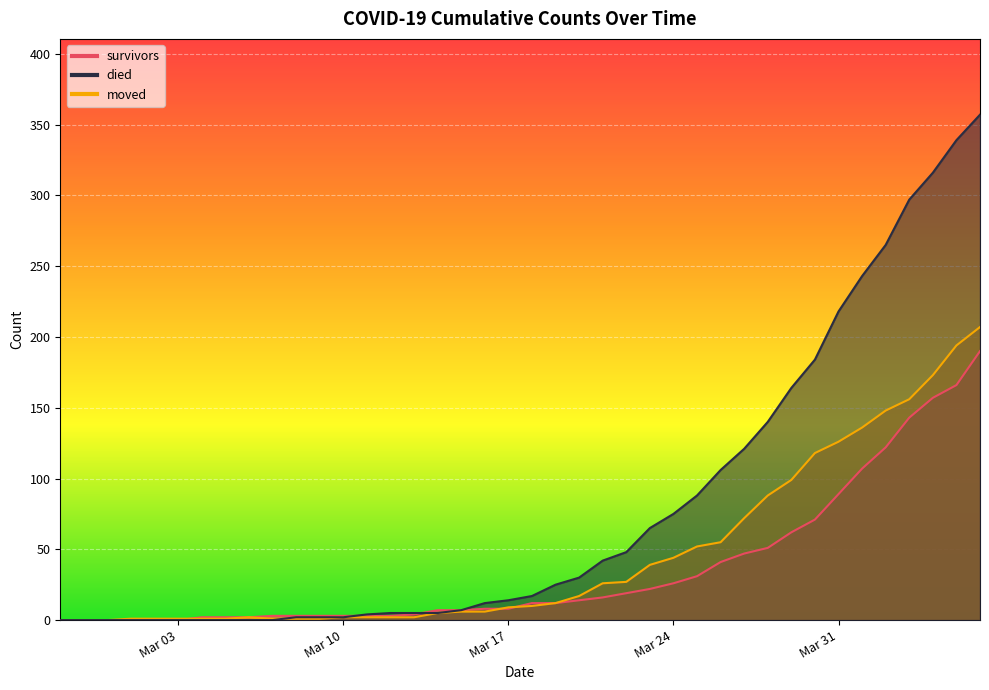

Is it true that died equals 69 at 2020-03-28?

False